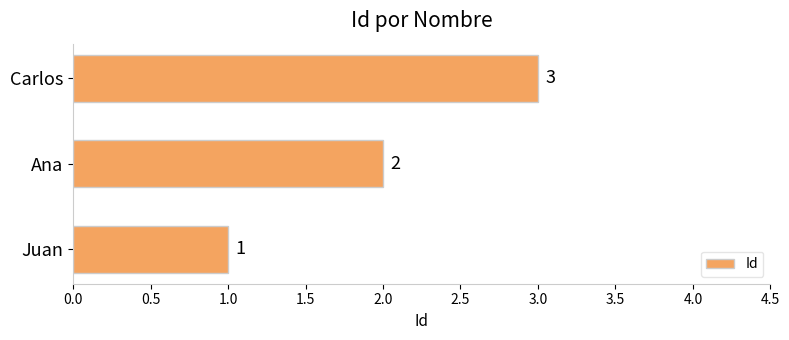

At which category does the chart reach its peak across all series?

Carlos